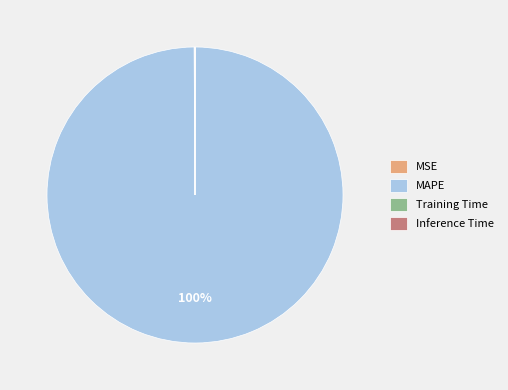

To the nearest percent, what is the difference between the largest and smallest slice percentages?

100%